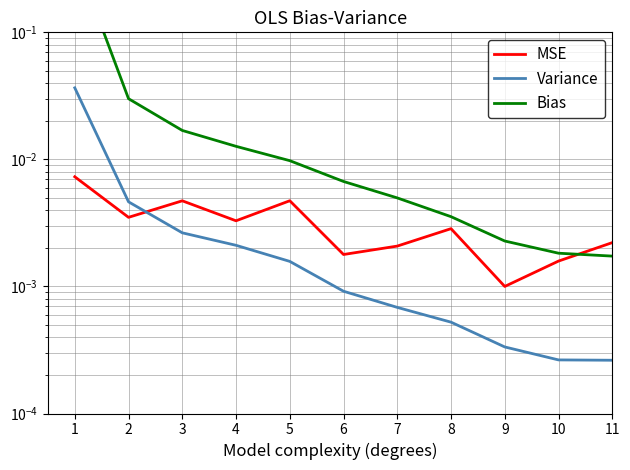

Where is MSE nearest to the value 0?

9